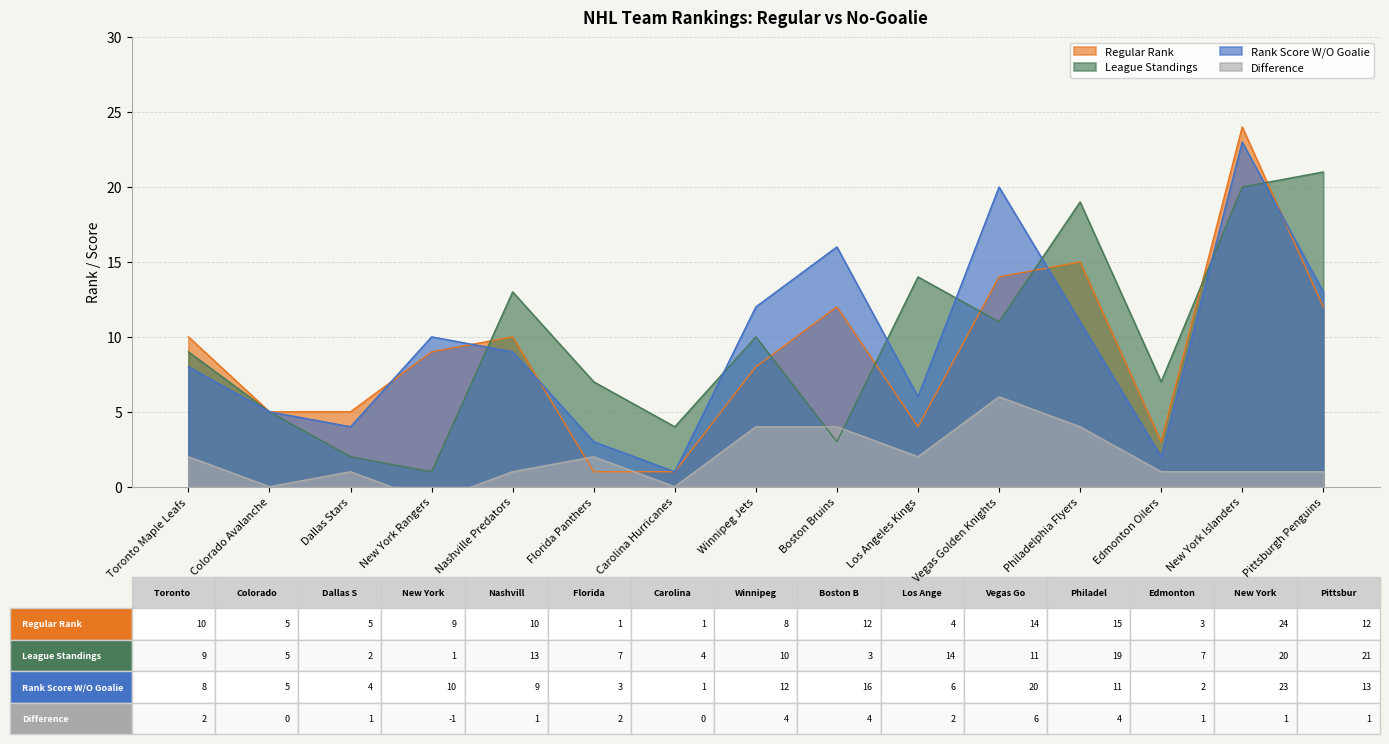

The value of League Standings at New York Rangers is 1. True or false?

True